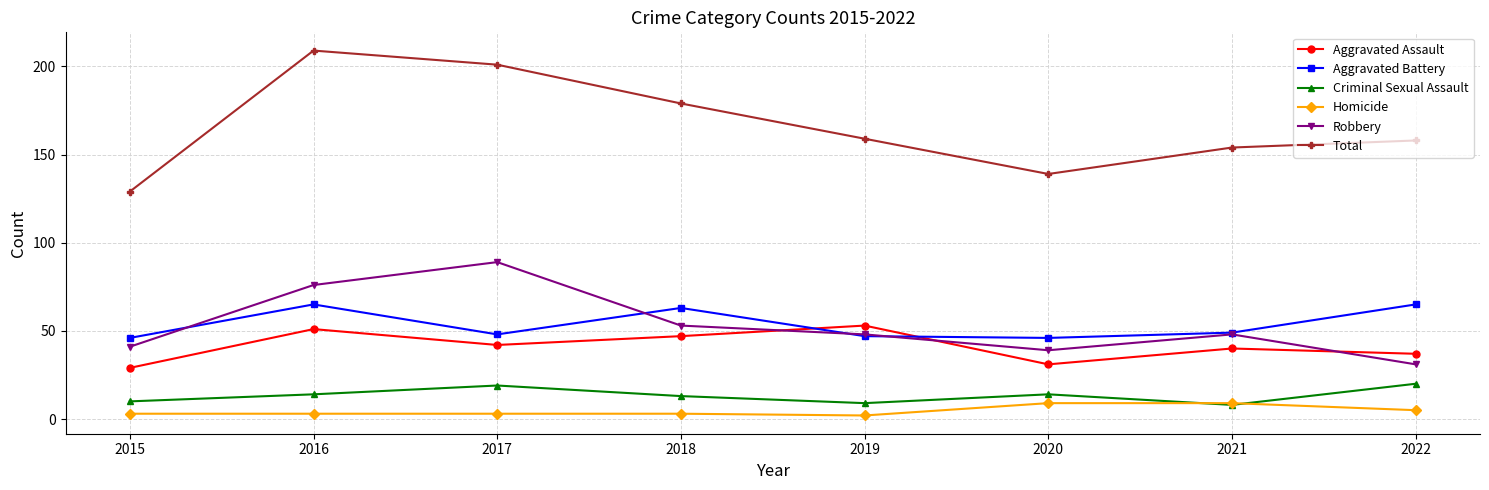

Reading left to right, extract all data points from this chart.

Aggravated Assault: 29	51	42	47	53	31	40	37
Aggravated Battery: 46	65	48	63	47	46	49	65
Criminal Sexual Assault: 10	14	19	13	9	14	8	20
Homicide: 3	3	3	3	2	9	9	5
Robbery: 41	76	89	53	48	39	48	31
Total: 129	209	201	179	159	139	154	158